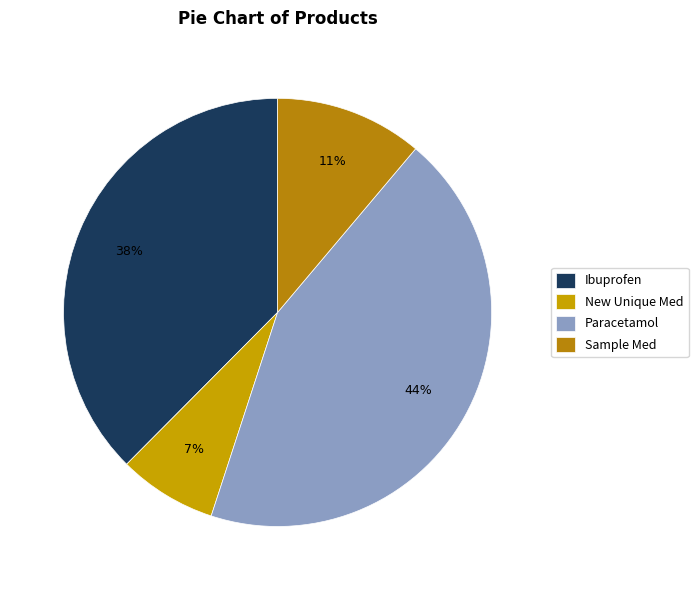

How many slices are in this pie chart?

4